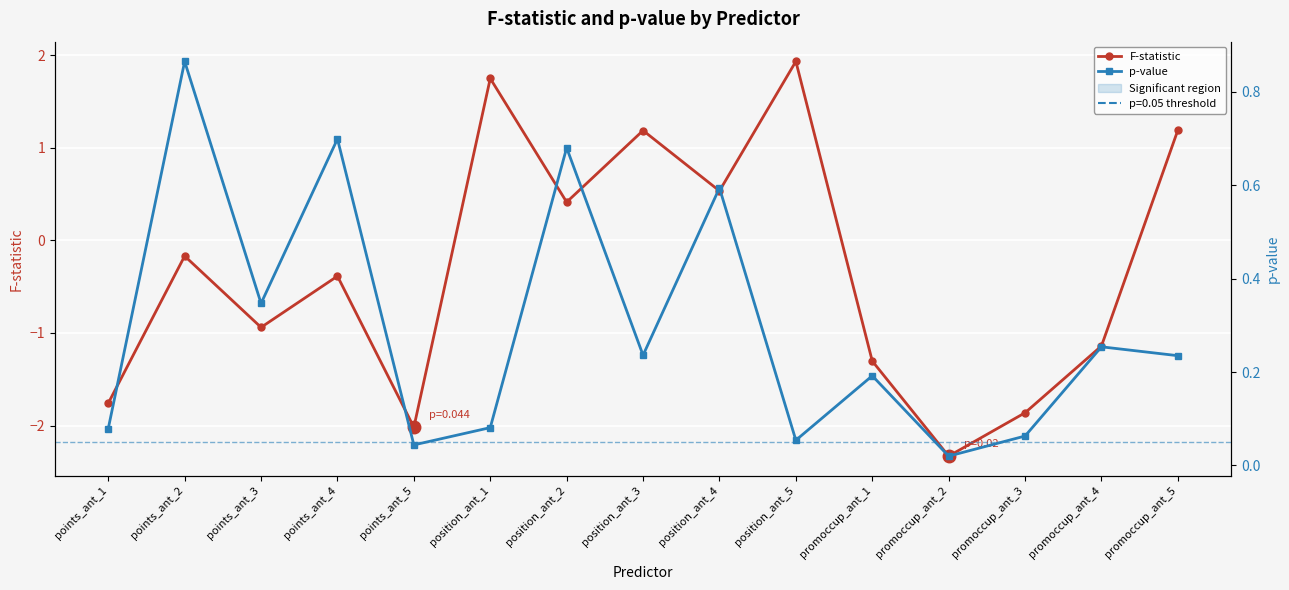

Reading right to left, transcribe all the data shown in this chart.

F-statistic: promoccup_ant_5=1.2	promoccup_ant_4=-1.1	promoccup_ant_3=-1.9	promoccup_ant_2=-2.3	promoccup_ant_1=-1.3	position_ant_5=1.9	position_ant_4=0.5	position_ant_3=1.2	position_ant_2=0.4	position_ant_1=1.7	points_ant_5=-2.0	points_ant_4=-0.4	points_ant_3=-0.9	points_ant_2=-0.2	points_ant_1=-1.8
p-value: promoccup_ant_5=0.2	promoccup_ant_4=0.3	promoccup_ant_3=0.1	promoccup_ant_2=0.0	promoccup_ant_1=0.2	position_ant_5=0.1	position_ant_4=0.6	position_ant_3=0.2	position_ant_2=0.7	position_ant_1=0.1	points_ant_5=0.0	points_ant_4=0.7	points_ant_3=0.3	points_ant_2=0.9	points_ant_1=0.1